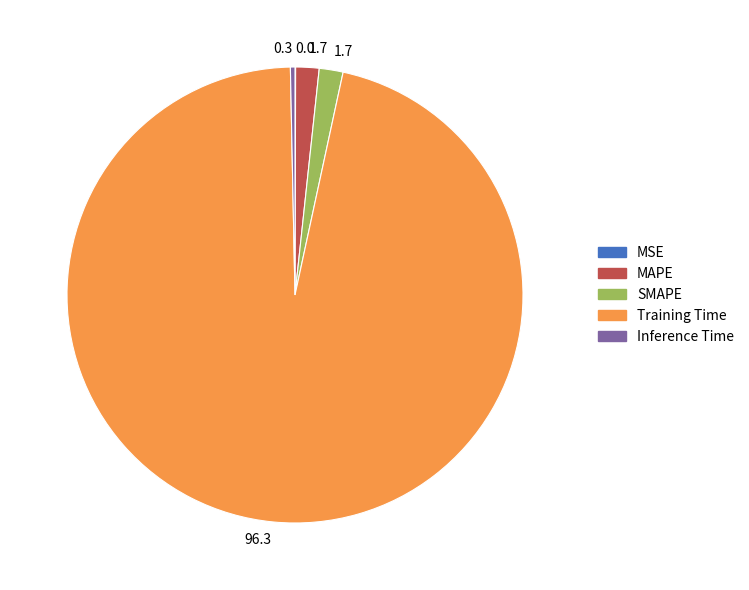

Is there a majority slice in this chart?

Yes